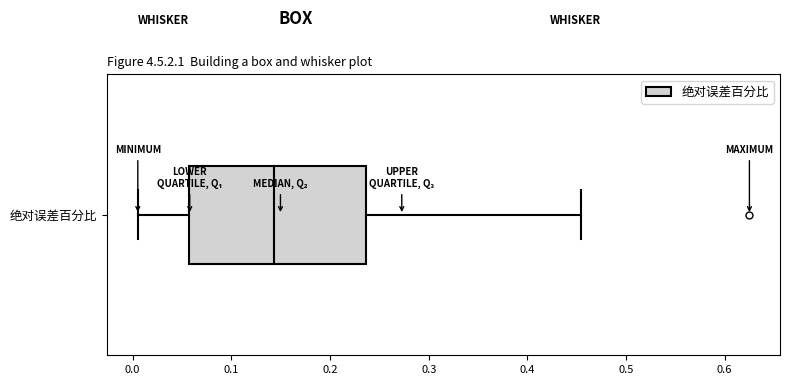

Transcribe this box plot: give where the median line is, the range the box spans, and where the two whiskers end, as read against the x-axis. The values are not printed on the chart, so give them approximately, as read against the axis.

median 0.14, box 0.06 to 0.24, whiskers 0.01 to 0.45